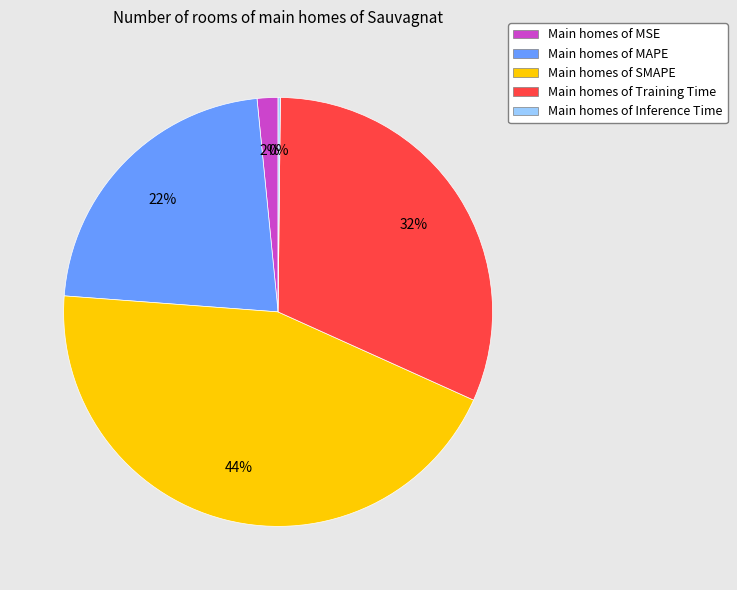

True or false: Main homes of Training Time accounts for 32% of the total.

True